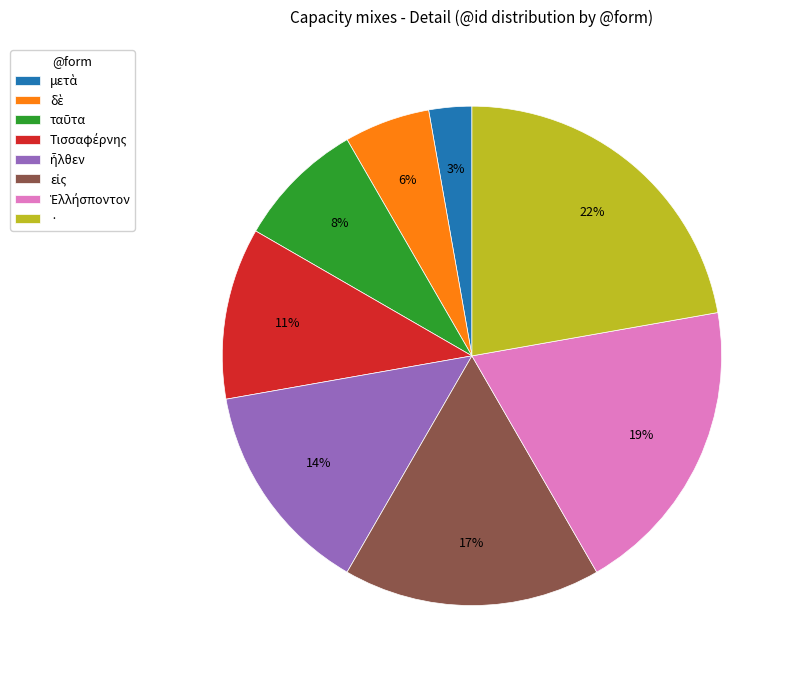

The · slice represents 13% of the pie. True or false?

False